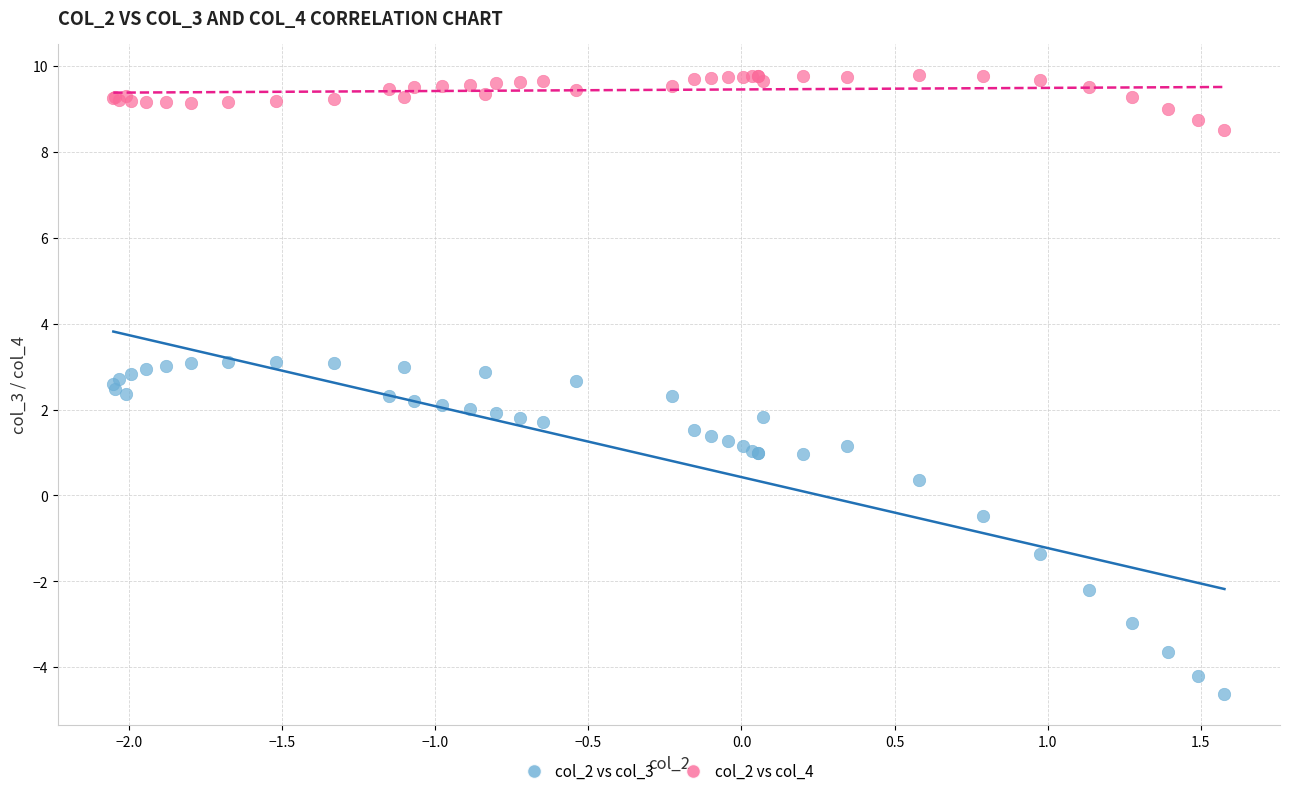

Which series contains the lowest Y value?

col_2 vs col_3